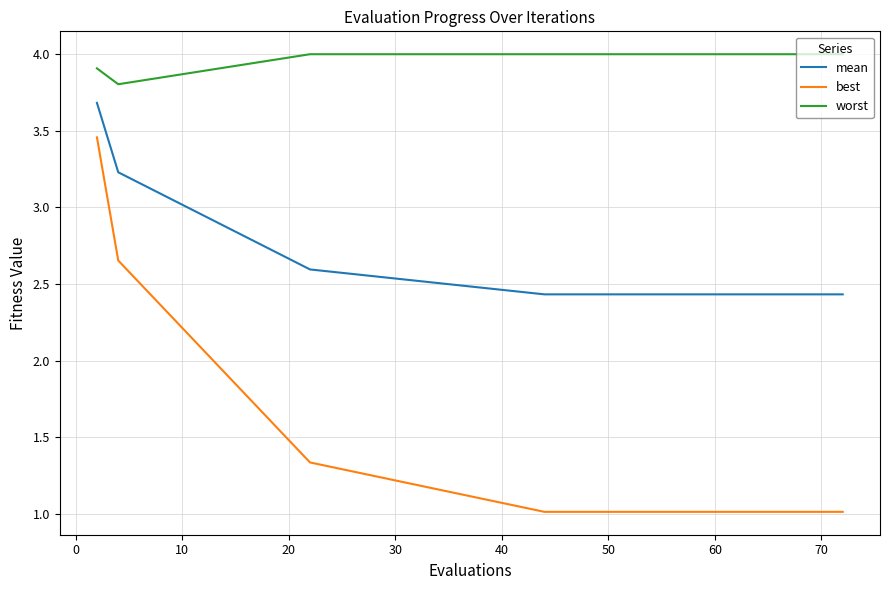

What is the average value of the mean series?

2.5